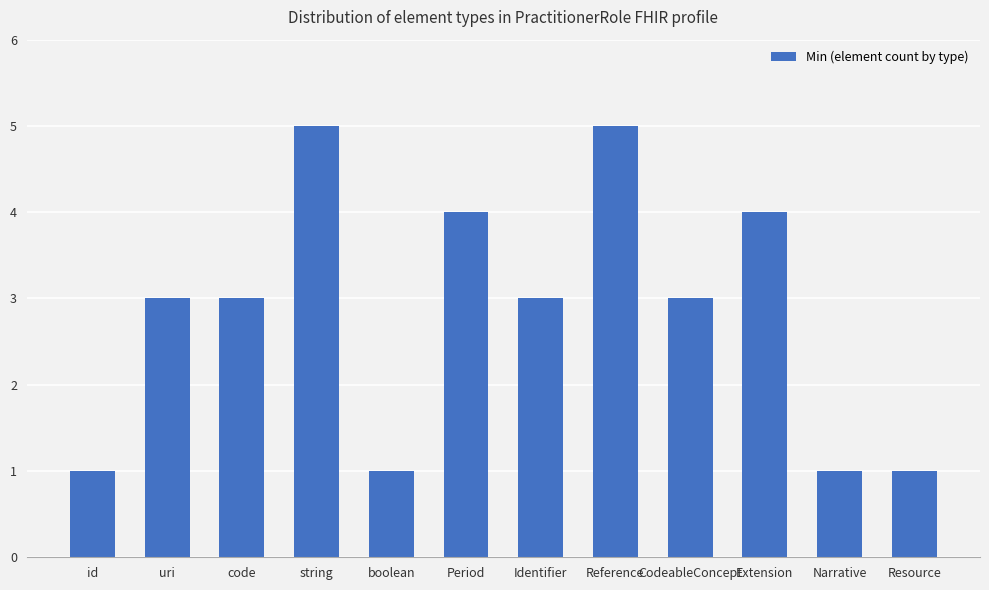

What is the label of the 4th bar from the left?

string